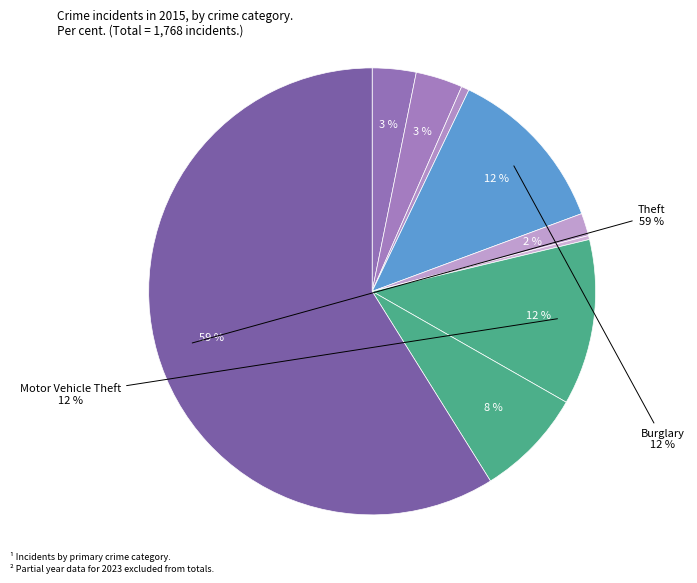

Which category has the biggest portion of the pie?

Theft